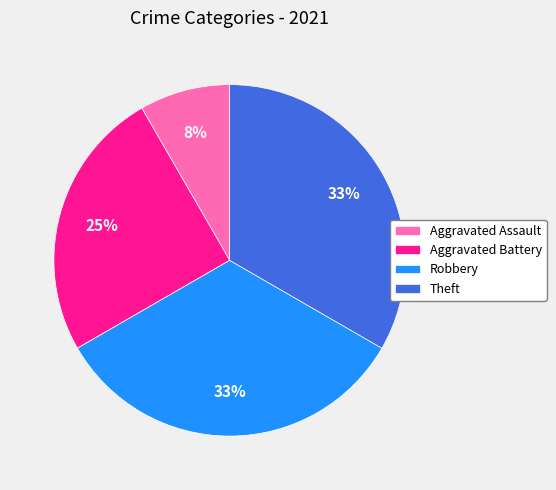

Which has a higher value, Aggravated Assault or Theft?

Theft